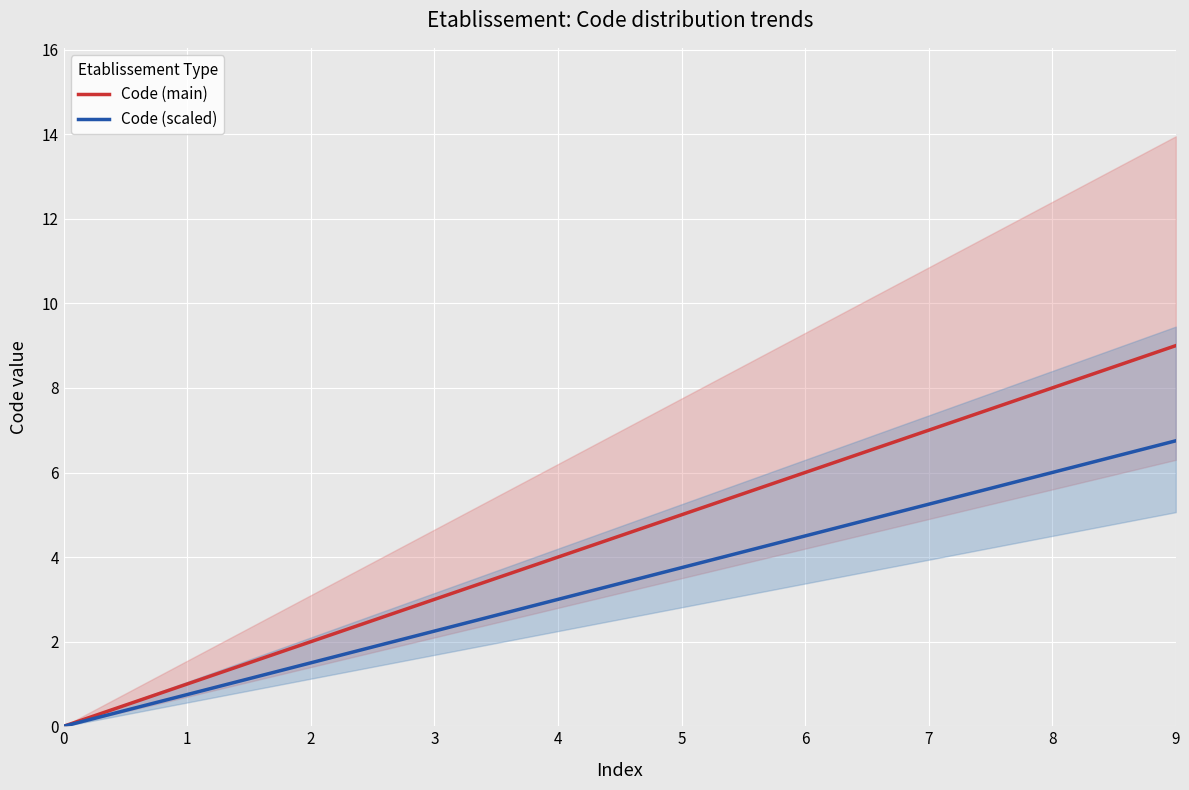

True or false: Code (scaled) and Code (main) cross at least once.

False